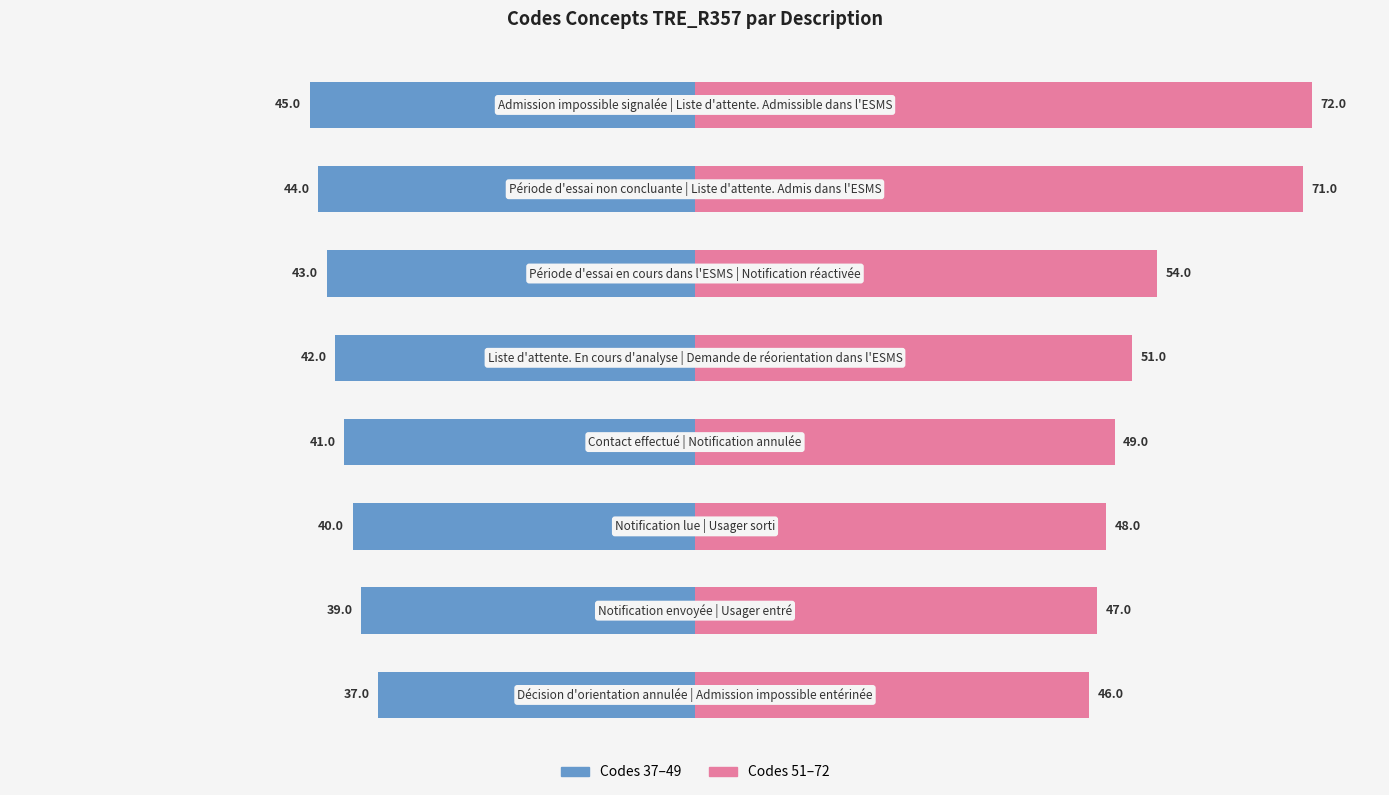

Rank the series at −40 from lowest to highest value.

Codes 37–49, Codes 51–72